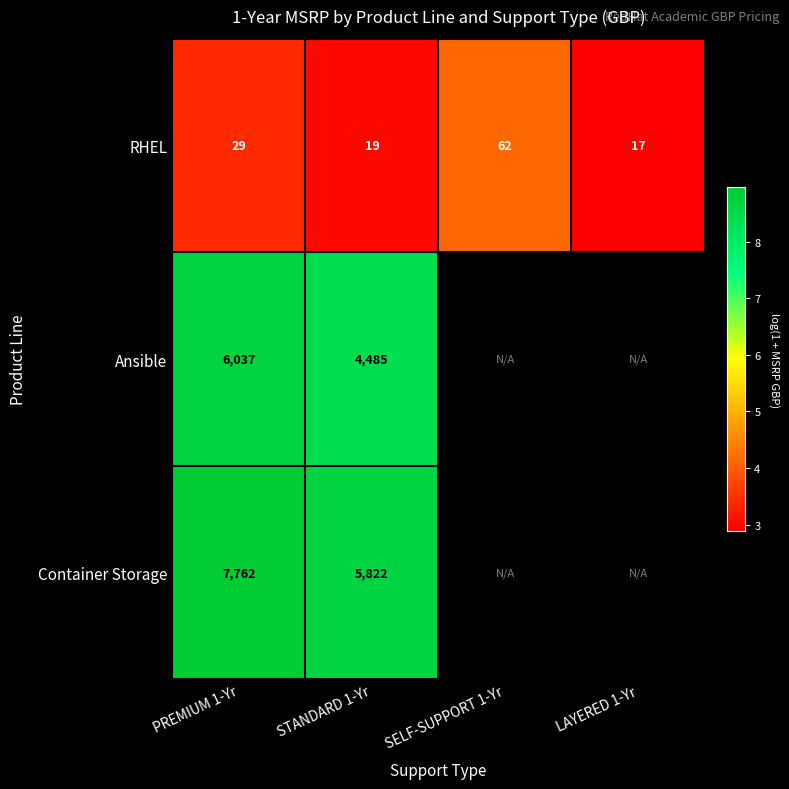

At STANDARD 1-Yr, list the series in order from smallest to largest.

RHEL, Ansible, Container Storage